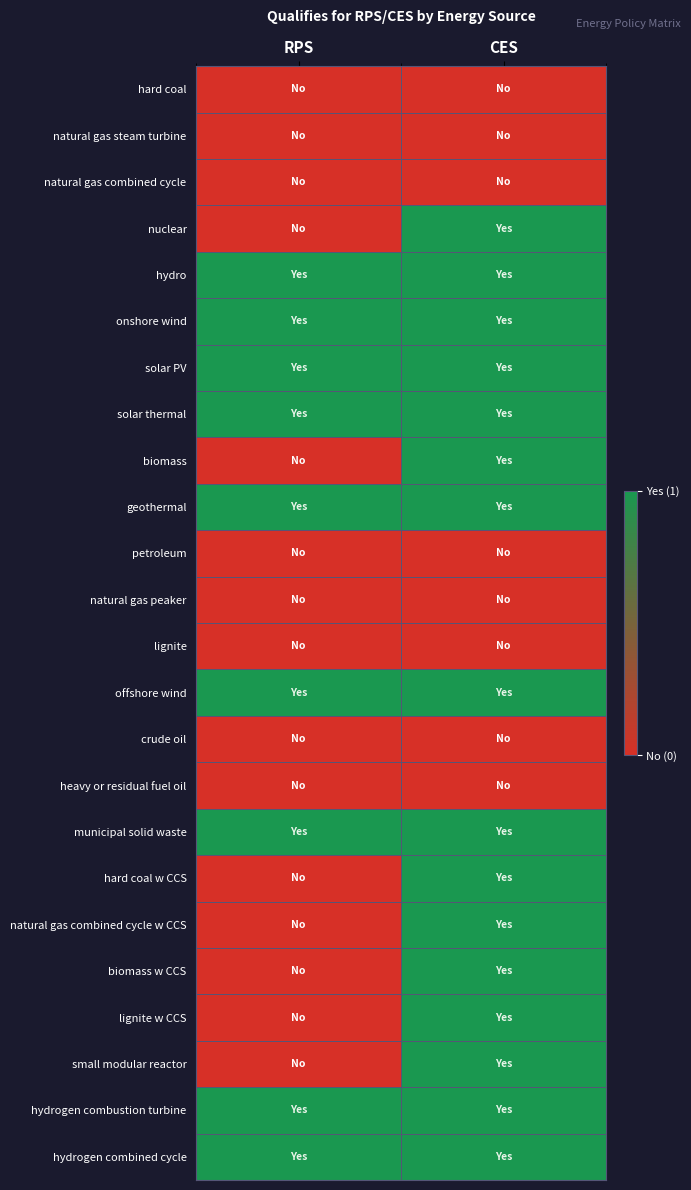

Reading left to right, transcribe all the data shown in this chart.

hard coal: RPS=0	CES=0
natural gas steam turbine: RPS=0	CES=0
natural gas combined cycle: RPS=0	CES=0
nuclear: RPS=0	CES=1
hydro: RPS=1	CES=1
onshore wind: RPS=1	CES=1
solar PV: RPS=1	CES=1
solar thermal: RPS=1	CES=1
biomass: RPS=0	CES=1
geothermal: RPS=1	CES=1
petroleum: RPS=0	CES=0
natural gas peaker: RPS=0	CES=0
lignite: RPS=0	CES=0
offshore wind: RPS=1	CES=1
crude oil: RPS=0	CES=0
heavy or residual fuel oil: RPS=0	CES=0
municipal solid waste: RPS=1	CES=1
hard coal w CCS: RPS=0	CES=1
natural gas combined cycle w CCS: RPS=0	CES=1
biomass w CCS: RPS=0	CES=1
lignite w CCS: RPS=0	CES=1
small modular reactor: RPS=0	CES=1
hydrogen combustion turbine: RPS=1	CES=1
hydrogen combined cycle: RPS=1	CES=1